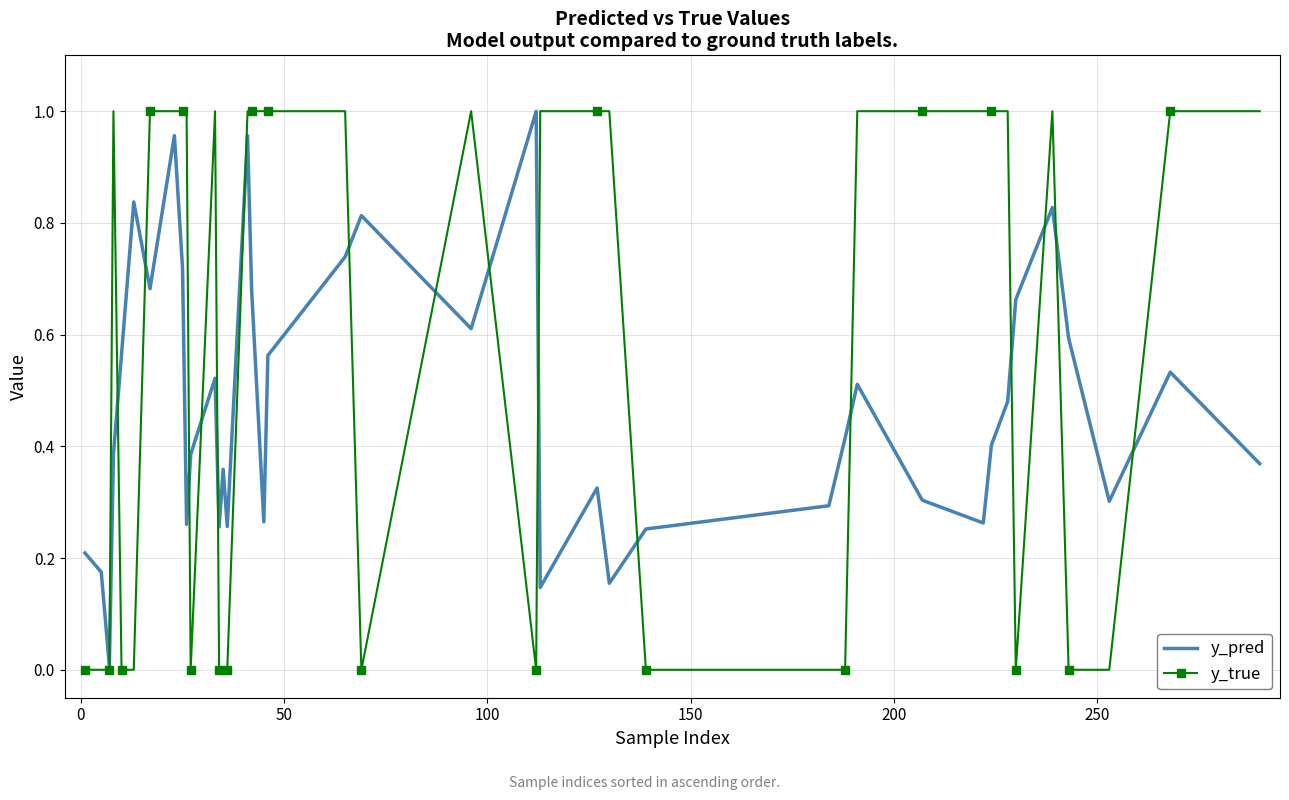

Which series has the largest total across all categories?

y_true